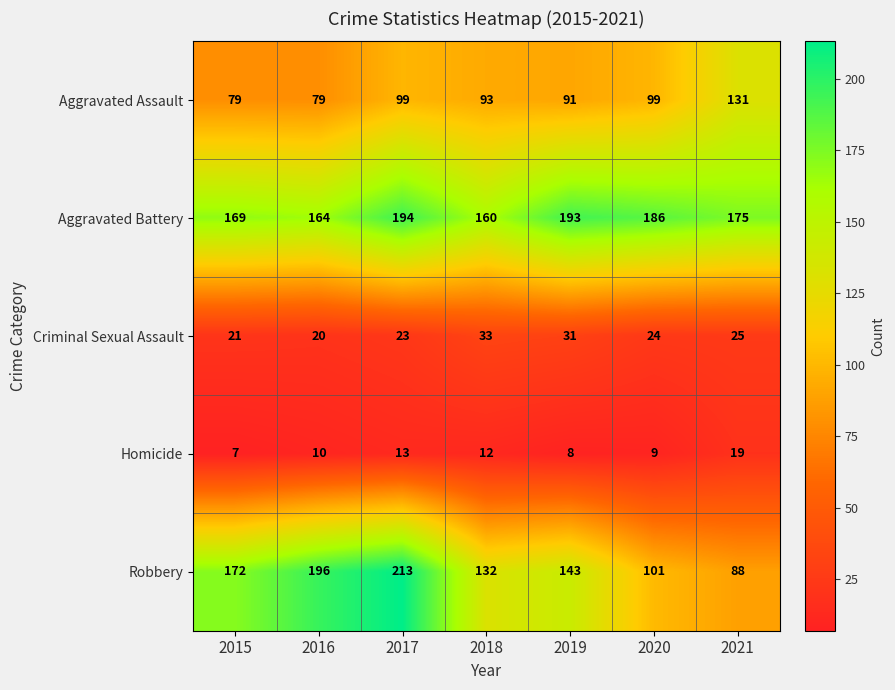

What is the total value across all series at 2016?

469